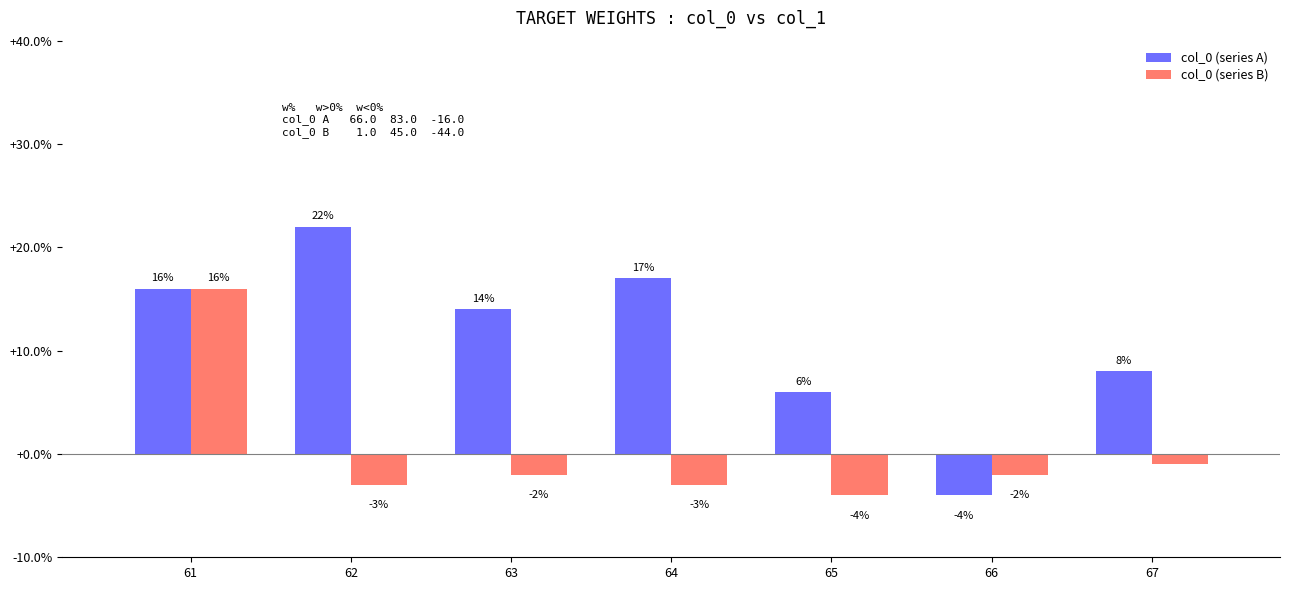

What is the sum of the col_0 (series A) values at 63 and 67?

22